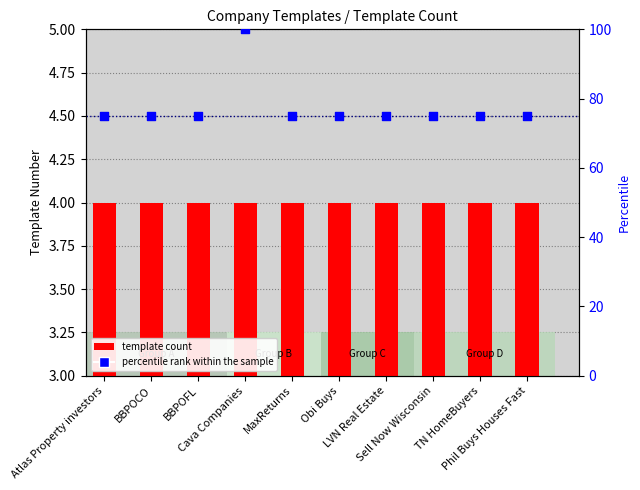

What is the total value across all series at MaxReturns?

79